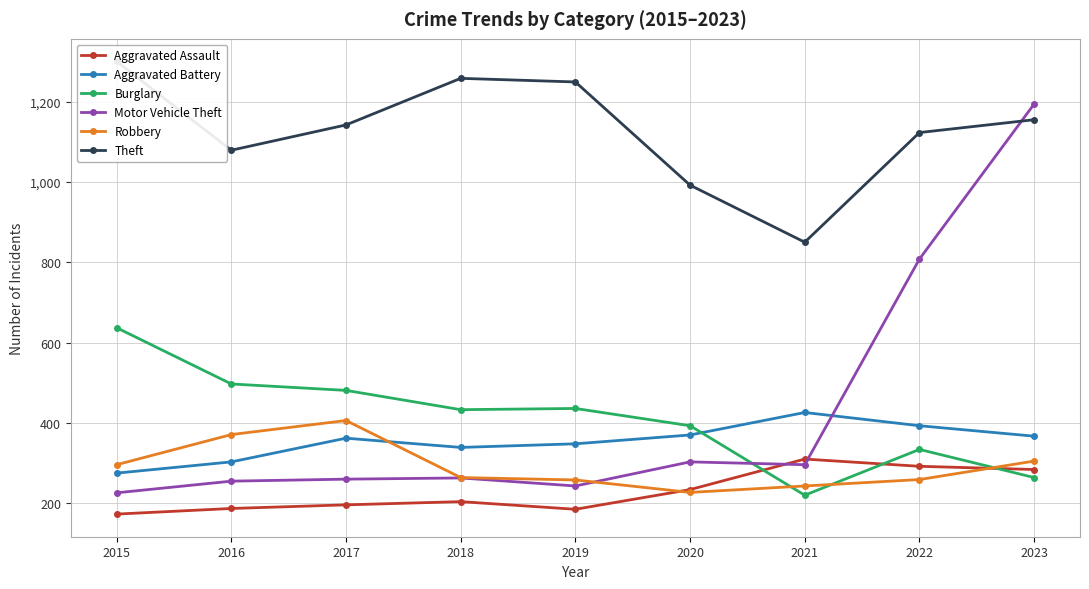

True or false: Aggravated Battery has a value of 267 at 2022.

False